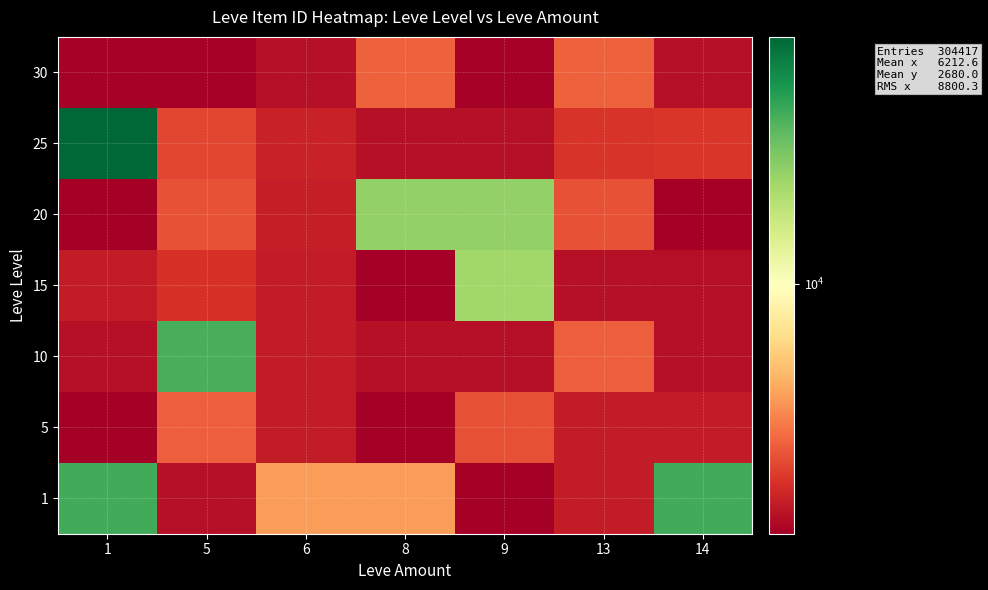

At 1, list the series in order from smallest to largest.

5, 20, 30, 10, 15, 1, 25